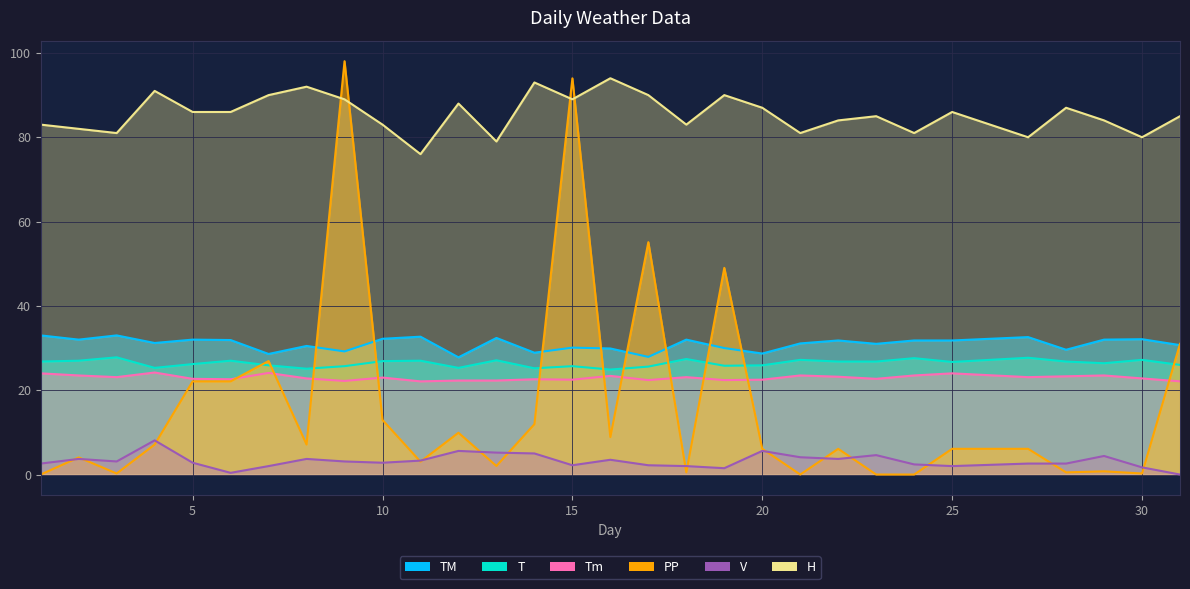

True or false: T and H cross at least once.

False